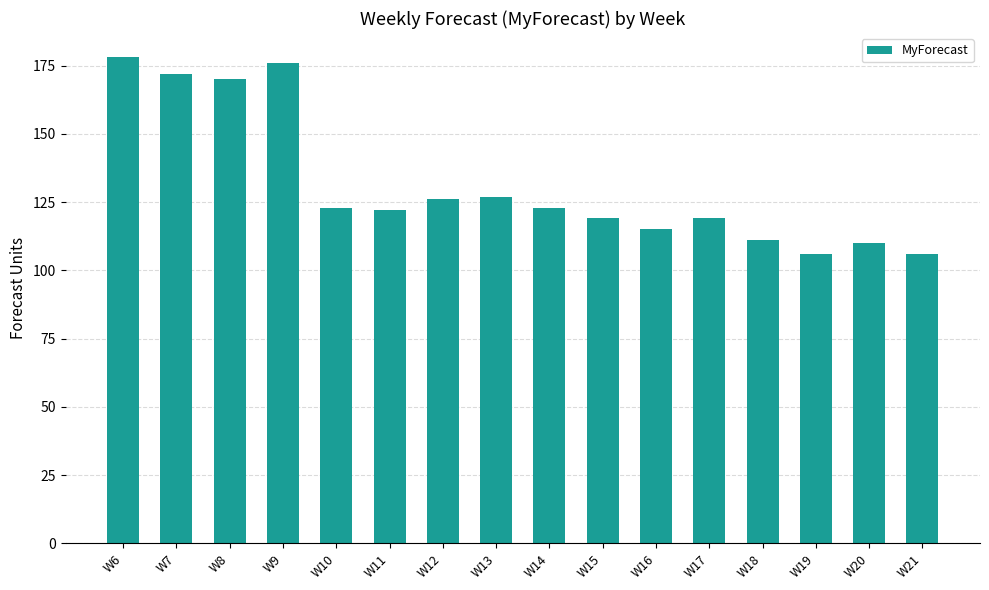

What is the change in value from W10 to W13?

+4